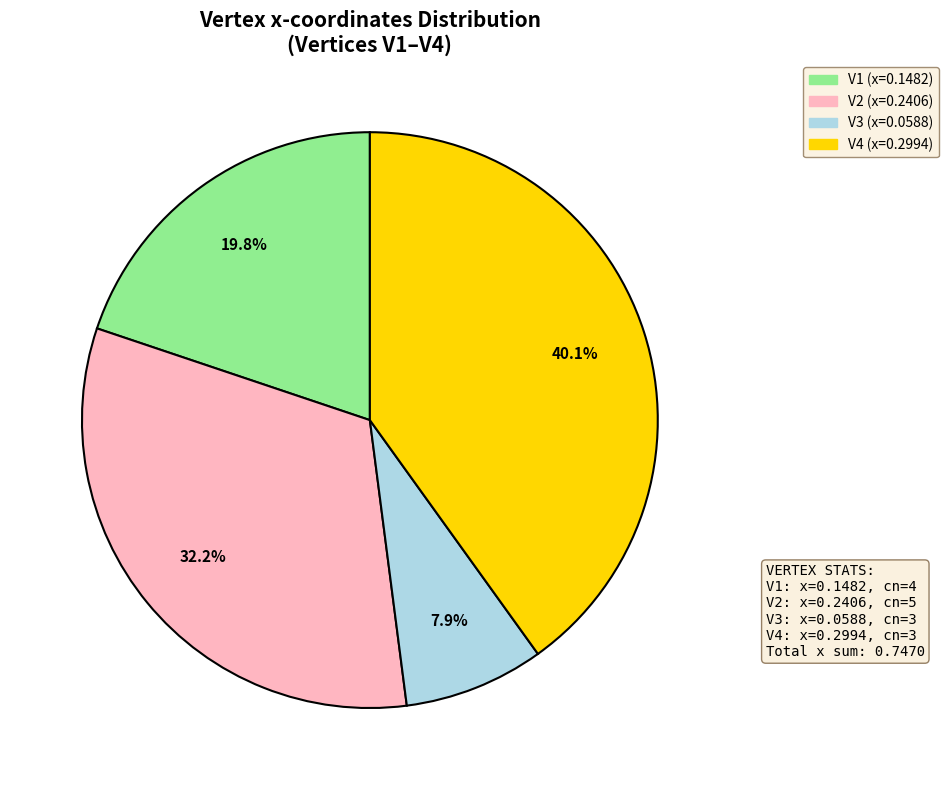

Rank the categories by value from highest to lowest.

V4, V2, V1, V3